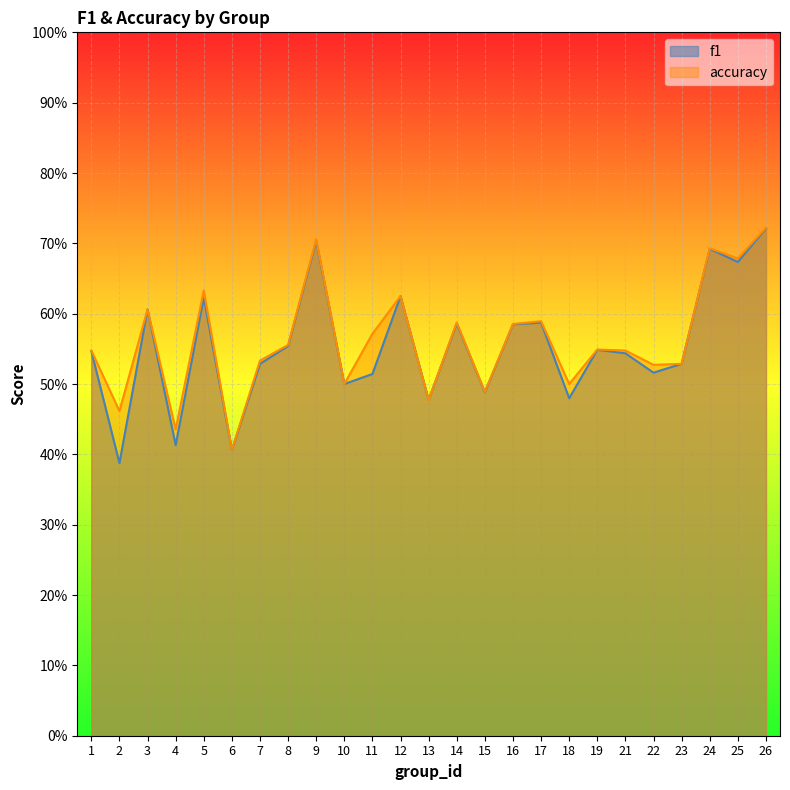

How many lines are shown in the chart?

2